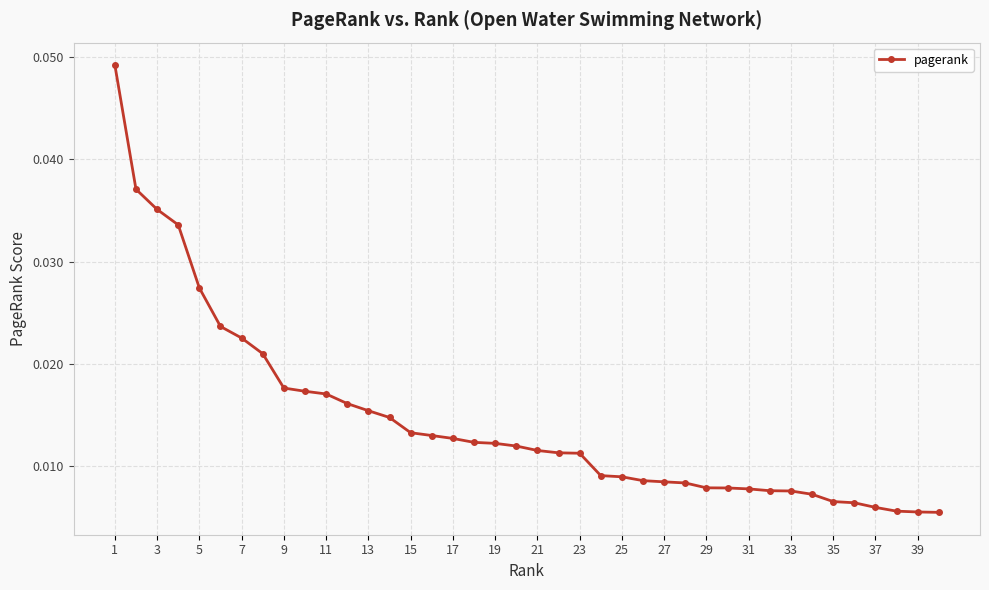

What is the sum of all values?

0.6